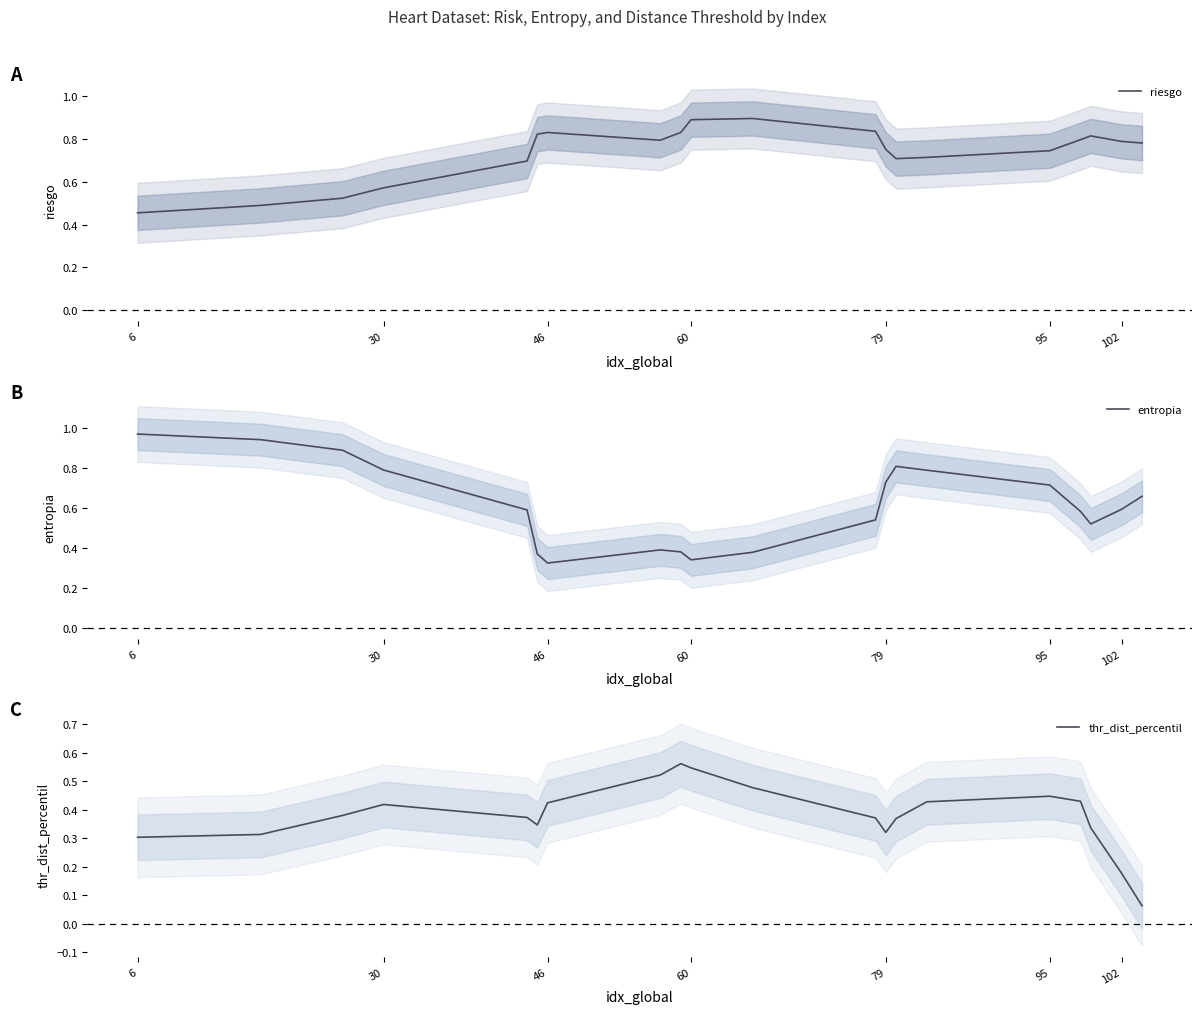

What is the value of the thr_dist_percentil point at the 4th from the left?

0.4